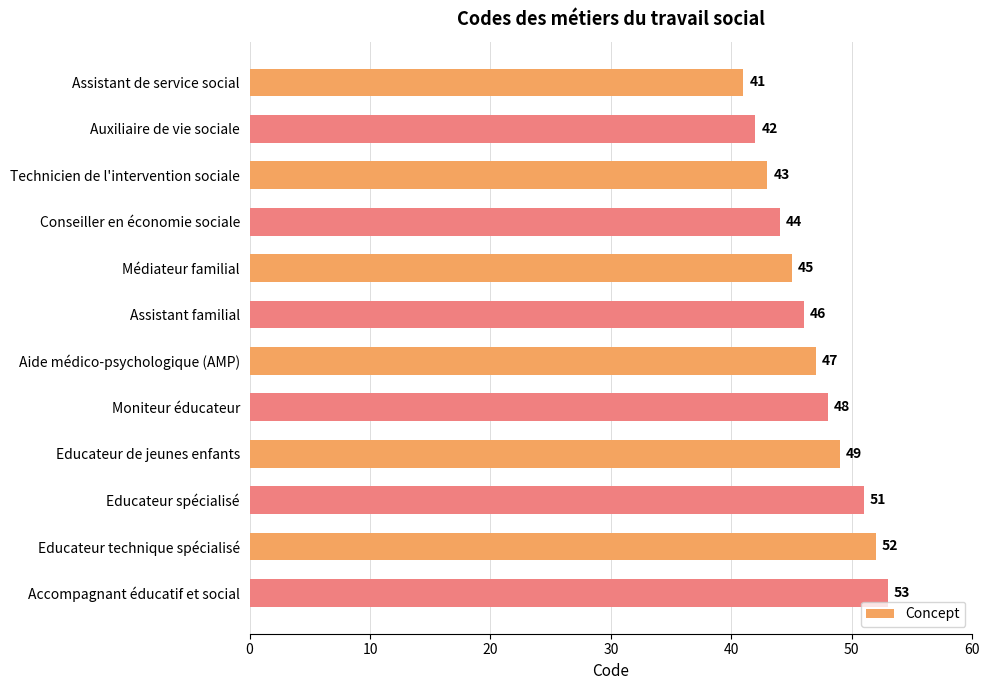

What is the ratio of the value at Educateur de jeunes enfants to the value at Médiateur familial?

1.1